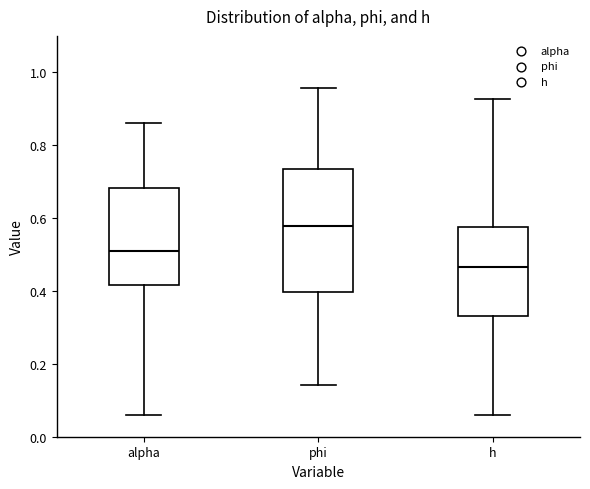

Comparing the boxes themselves (not the whiskers), which one is the tallest?

phi